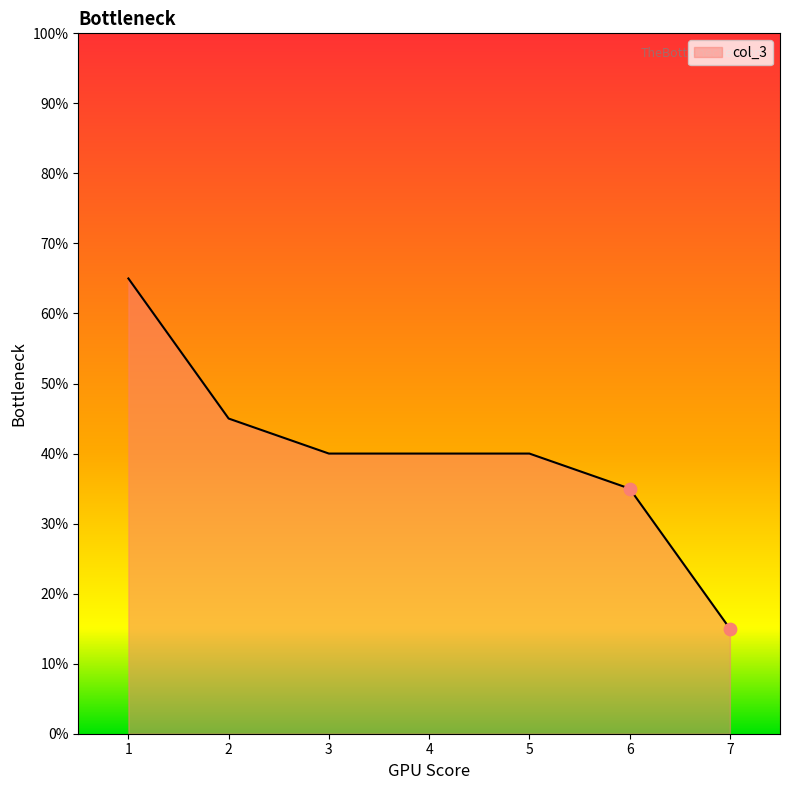

What is the change in value from 2 to 4?

-0.1